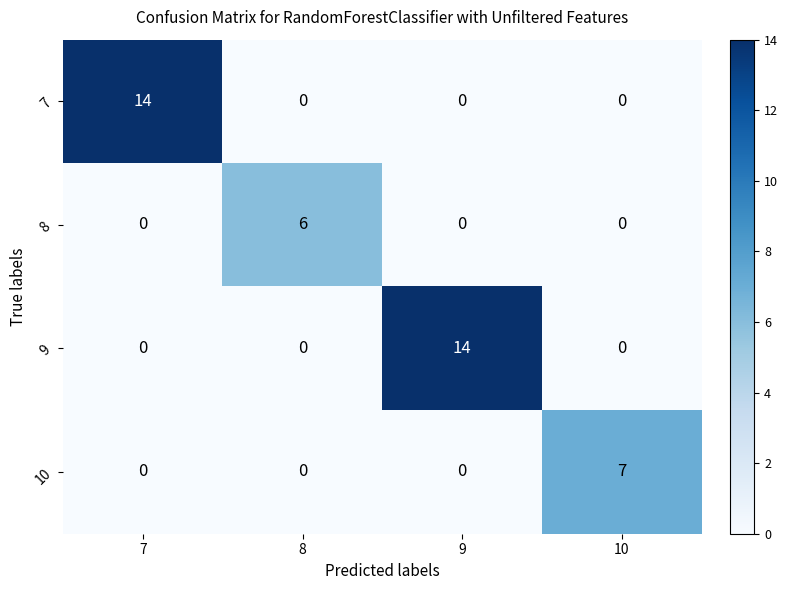

Reading left to right, list all the values displayed in this chart.

7: 14	0	0	0
8: 0	6	0	0
9: 0	0	14	0
10: 0	0	0	7